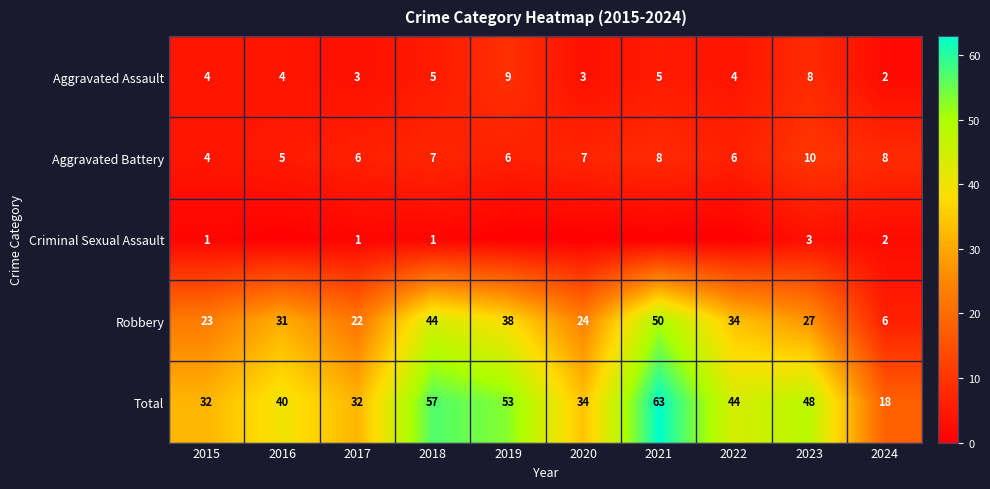

At how many categories does at least one series exceed 23?

9